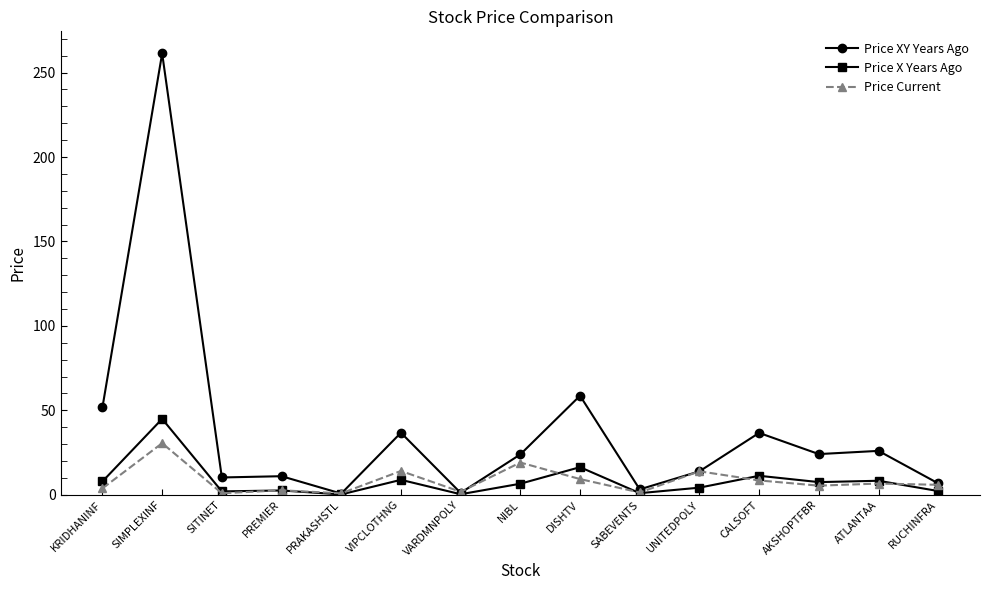

Rank the series by their maximum value, from highest to lowest.

Price XY Years Ago, Price X Years Ago, Price Current